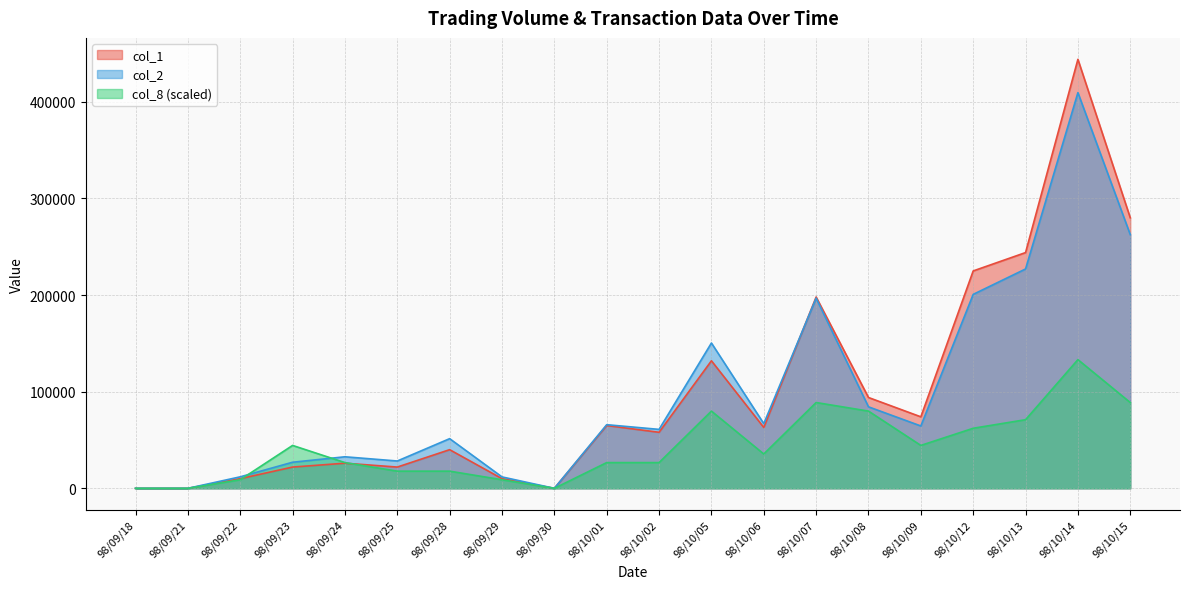

What is the greatest value displayed?

444000